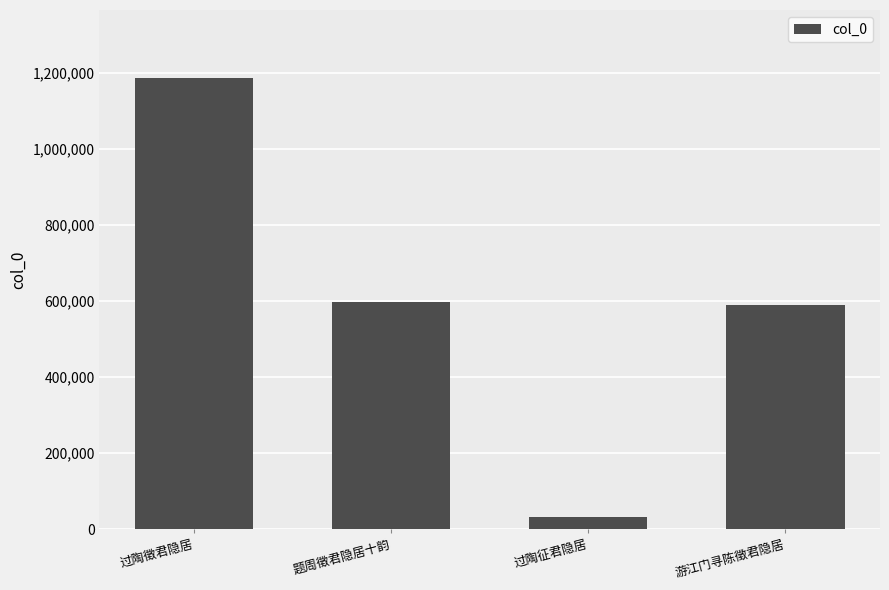

What is the maximum value shown in the chart?

1187588